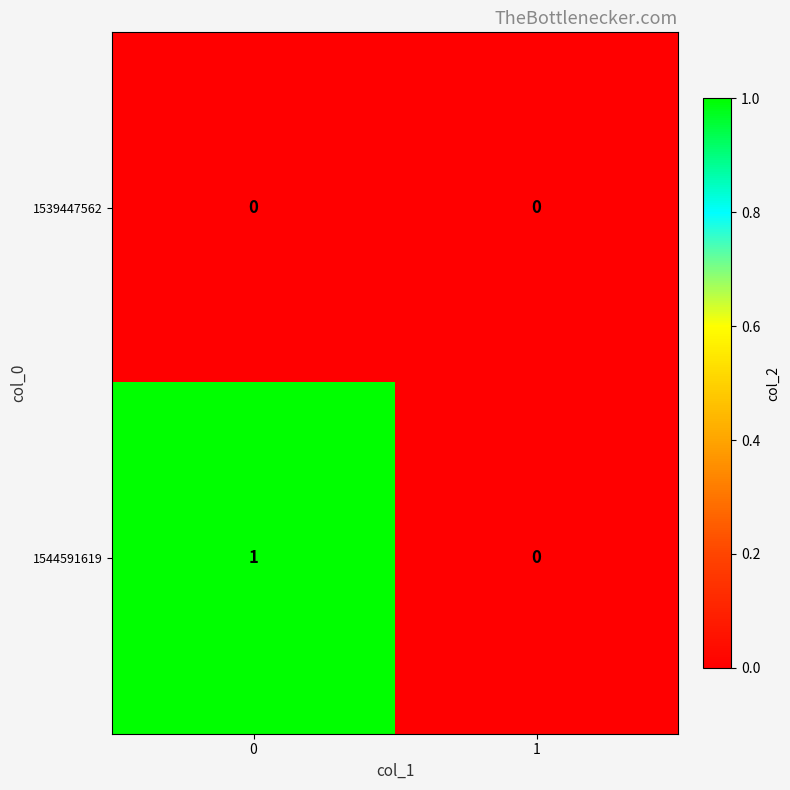

Rank the series by their average value, from highest to lowest.

1544591619, 1539447562